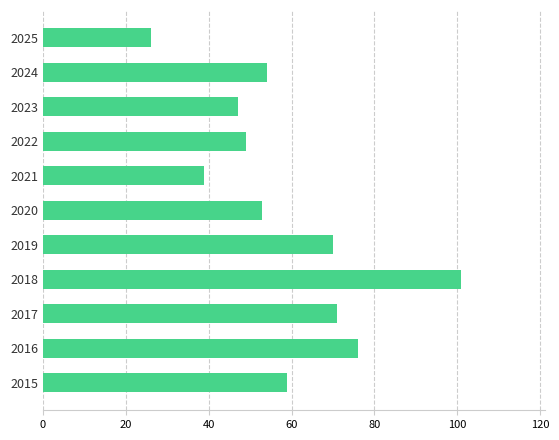

What is the average value?

59